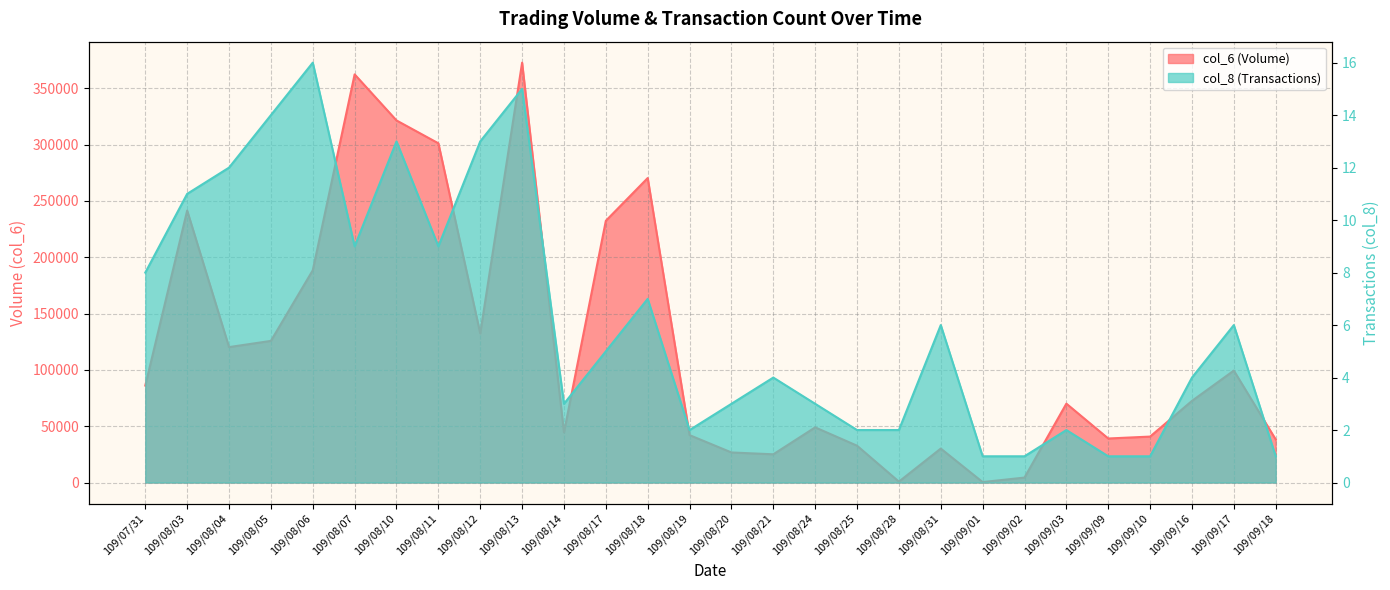

Rank the series by their maximum value, from highest to lowest.

col_6, col_8